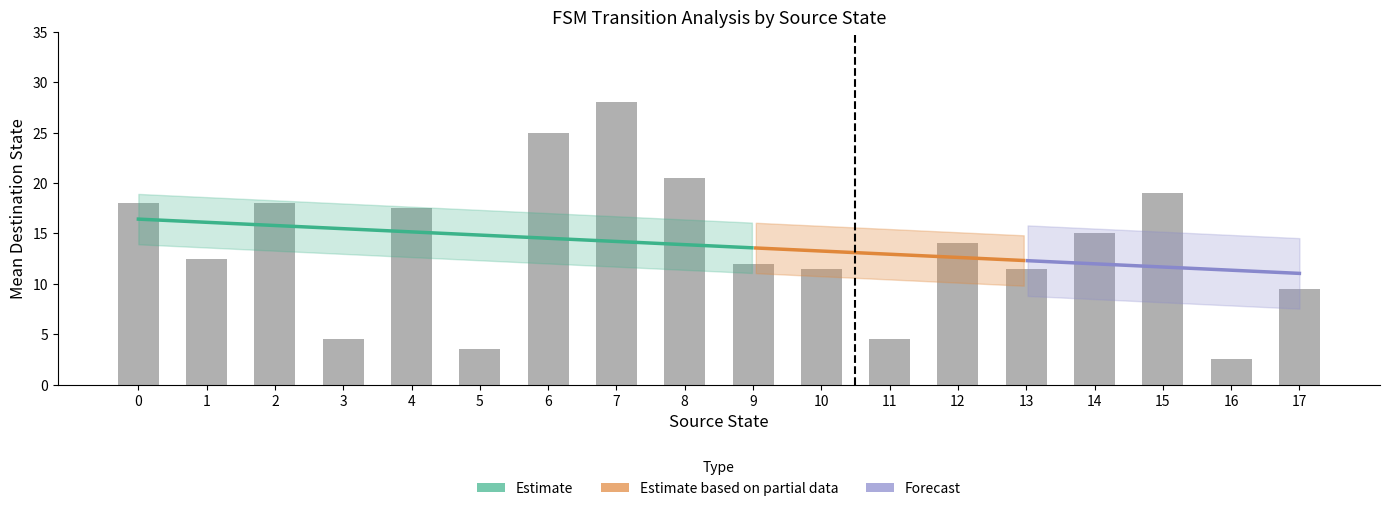

How many distinct data groups are displayed?

3